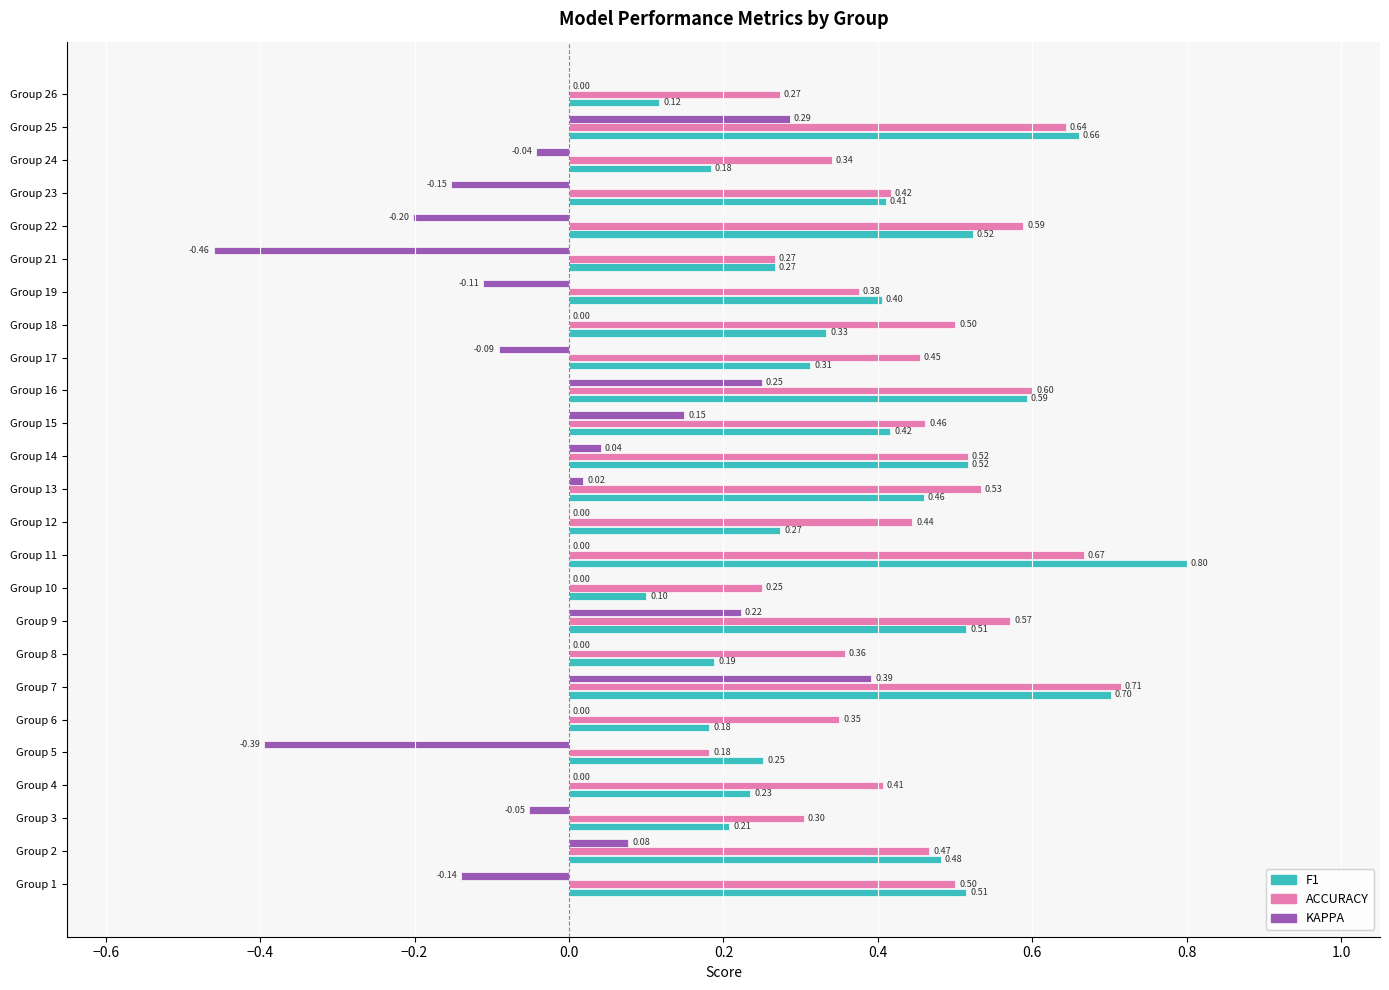

How many series are shown in this chart?

3